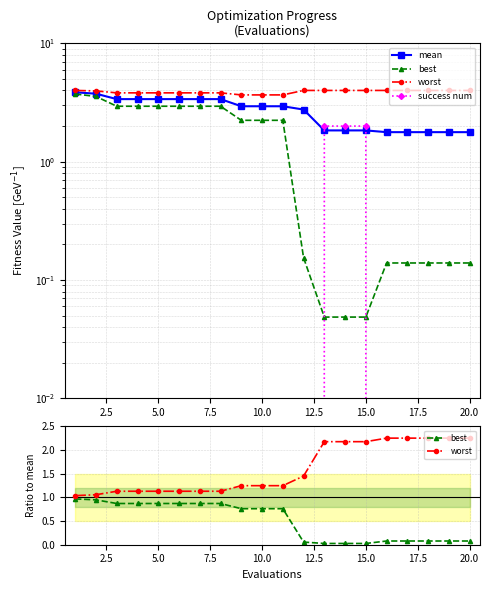

Reading left to right, transcribe all the data shown in this chart.

mean: 3.9	3.8	3.4	3.4	3.4	3.4	3.4	3.4	2.9	2.9	2.9	2.8	1.8	1.8	1.8	1.8	1.8	1.8	1.8	1.8
best: 1.0	0.9	0.9	0.9	0.9	0.9	0.9	0.9	0.8	0.8	0.8	0.1	0.0	0.0	0.0	0.1	0.1	0.1	0.1	0.1
worst: 1.0	1.1	1.1	1.1	1.1	1.1	1.1	1.1	1.2	1.2	1.2	1.5	2.2	2.2	2.2	2.3	2.3	2.3	2.3	2.3
success num: 0.0	0.0	0.0	0.0	0.0	0.0	0.0	0.0	0.0	0.0	0.0	0.0	2.0	2.0	2.0	0.0	0.0	0.0	0.0	0.0